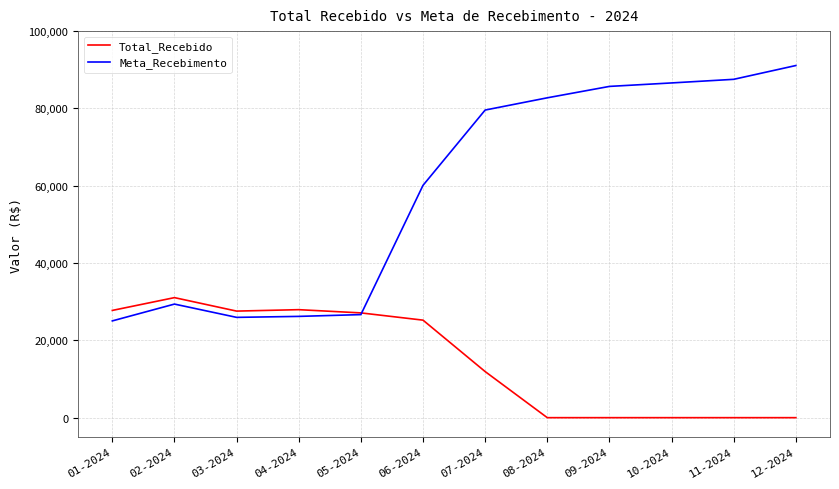

The value of Meta_Recebimento at 08-2024 is 82745.0. True or false?

True